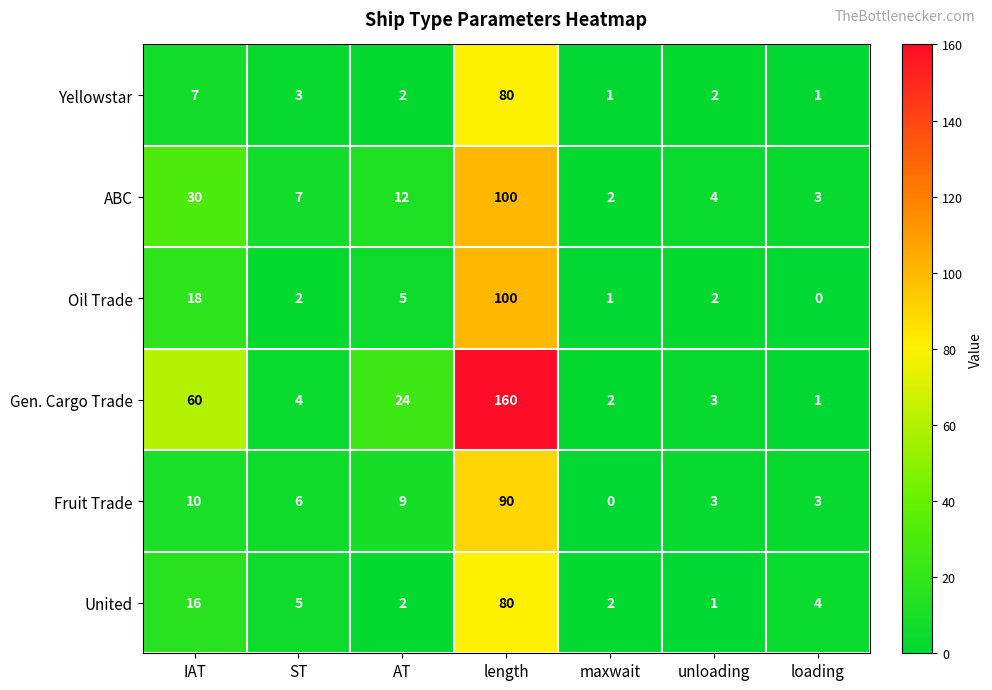

At which category is the sum across all series the highest?

length